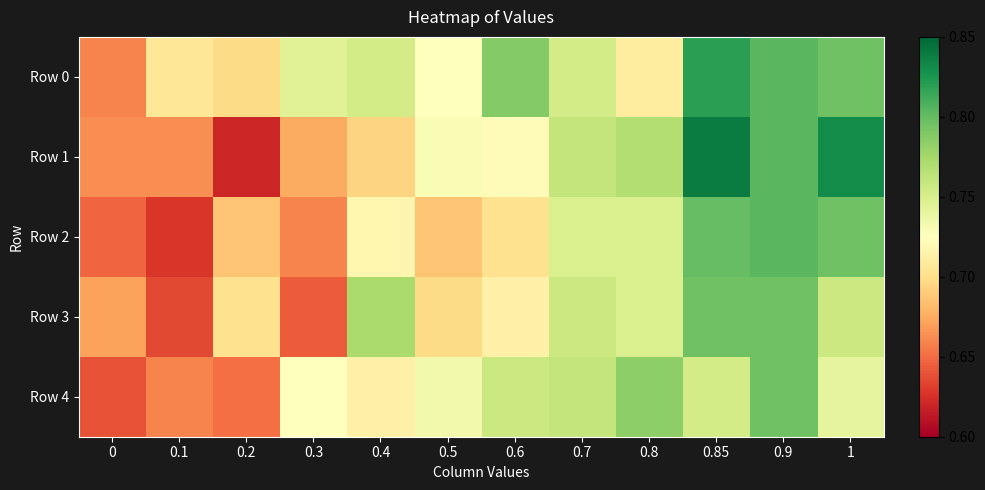

Count the number of data series in this chart.

5